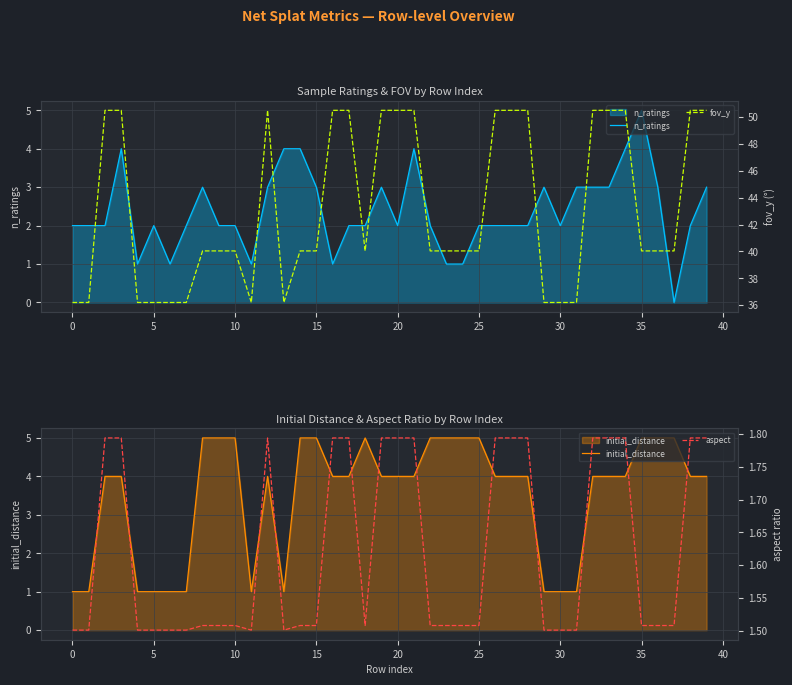

Does the chart display data point markers on the line(s)?

No